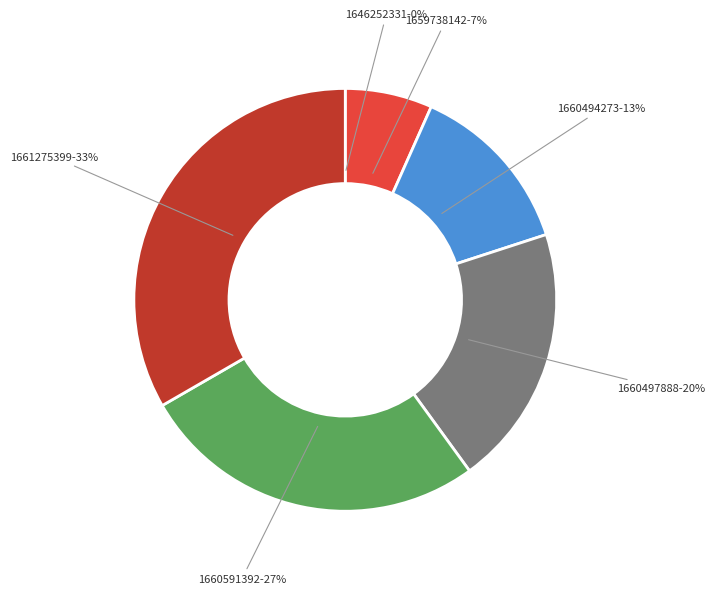

Is it true that 1660494273 is 13% of the pie?

True